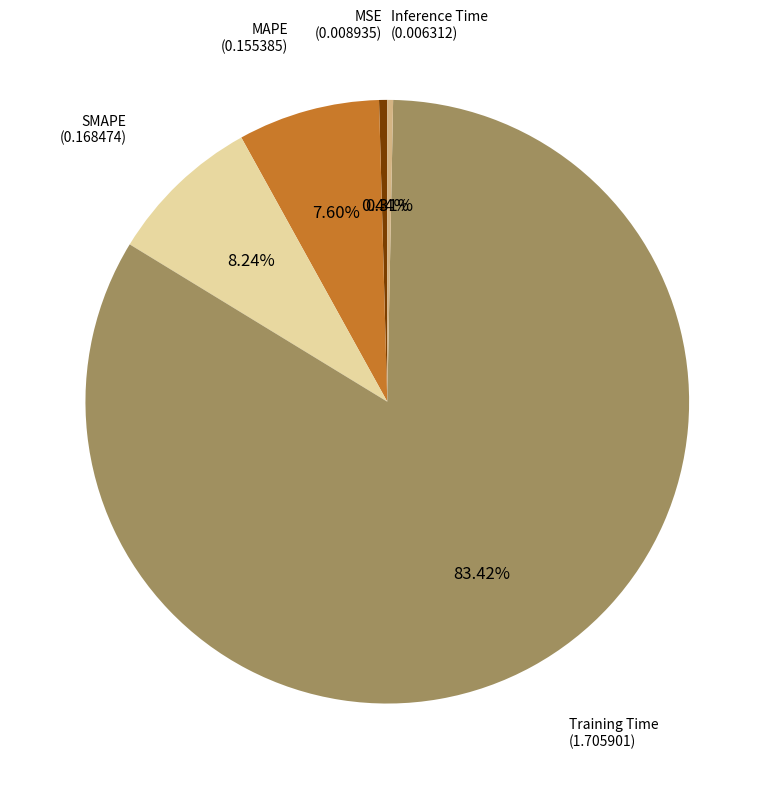

To the nearest percent, what is the average slice percentage?

20%